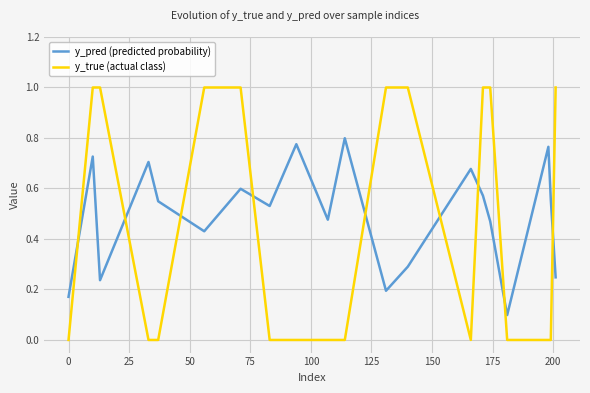

Rank the series by their maximum value, from lowest to highest.

y_pred (predicted probability), y_true (actual class)